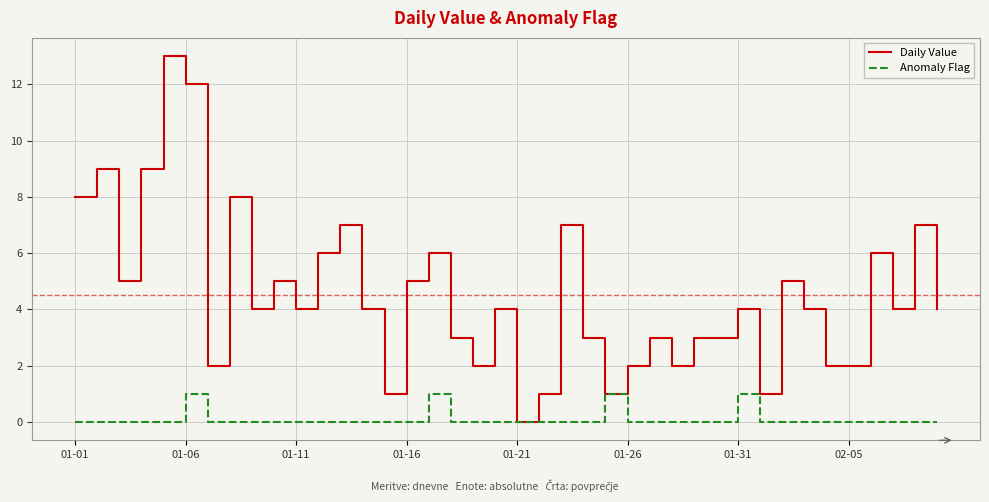

What is the maximum value for Daily Value?

13